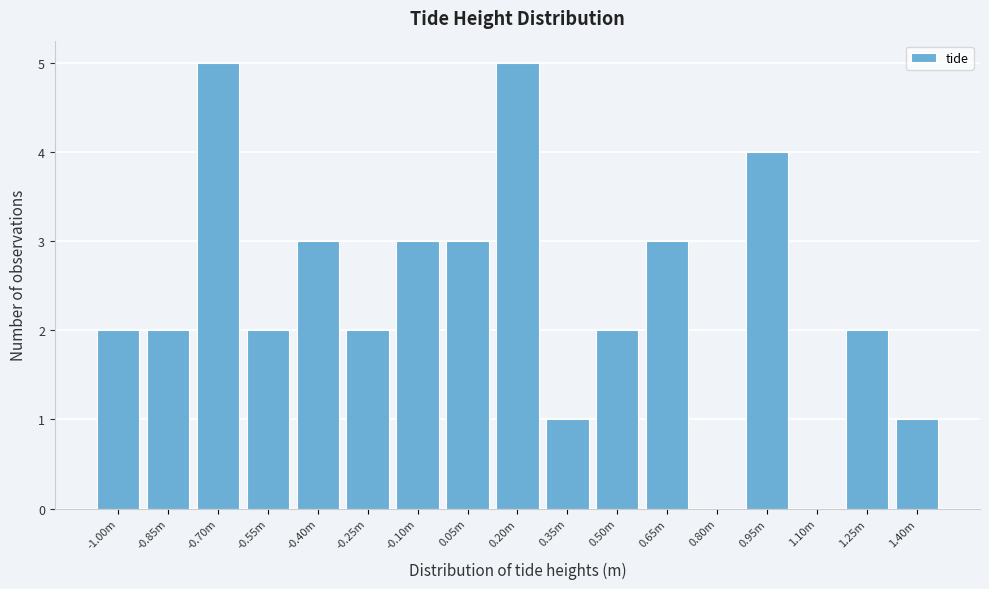

Reading right to left, extract all data points from this chart.

1.40m=1	1.25m=2	1.10m=0	0.95m=4	0.80m=0	0.65m=3	0.50m=2	0.35m=1	0.20m=5	0.05m=3	-0.10m=3	-0.25m=2	-0.40m=3	-0.55m=2	-0.70m=5	-0.85m=2	-1.00m=2